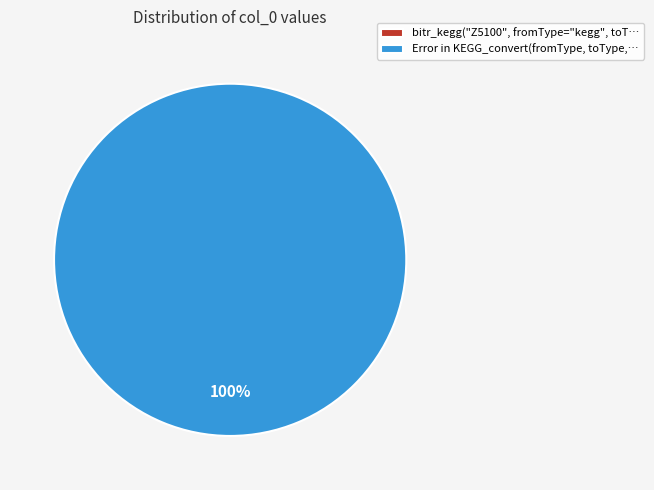

To the nearest percent, what is the difference between the largest and smallest slice percentages?

100%